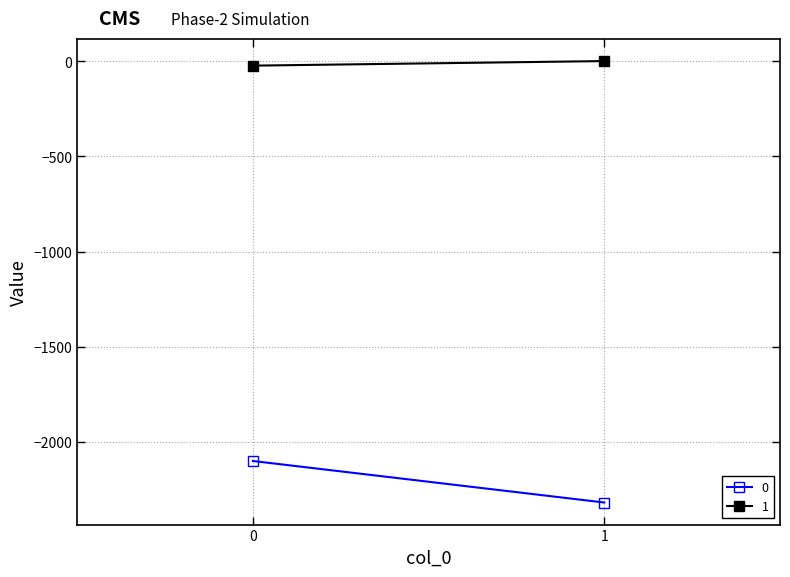

Reading left to right, extract all data points from this chart.

0: 0=-2100	1=-2318
1: 0=-24	1=0